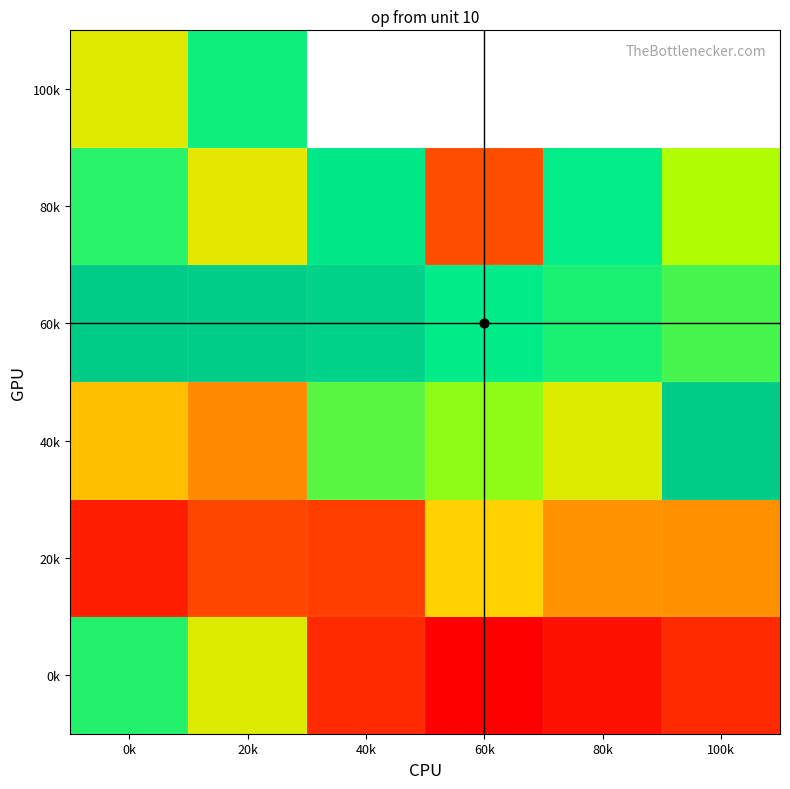

How many series are shown in this chart?

6